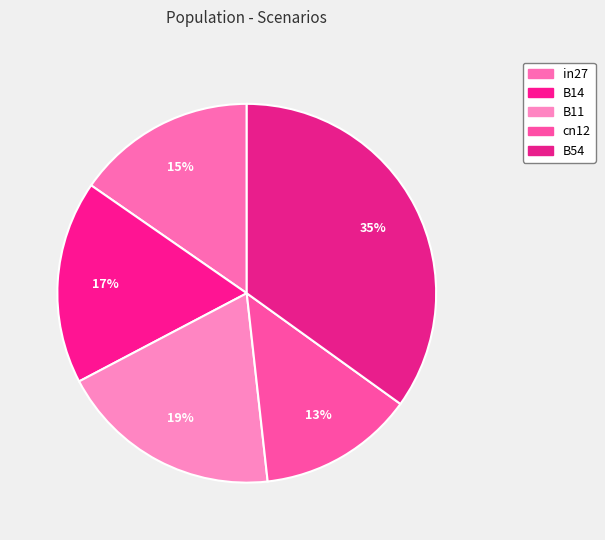

To the nearest percent, what percentage of the pie is B14?

17%